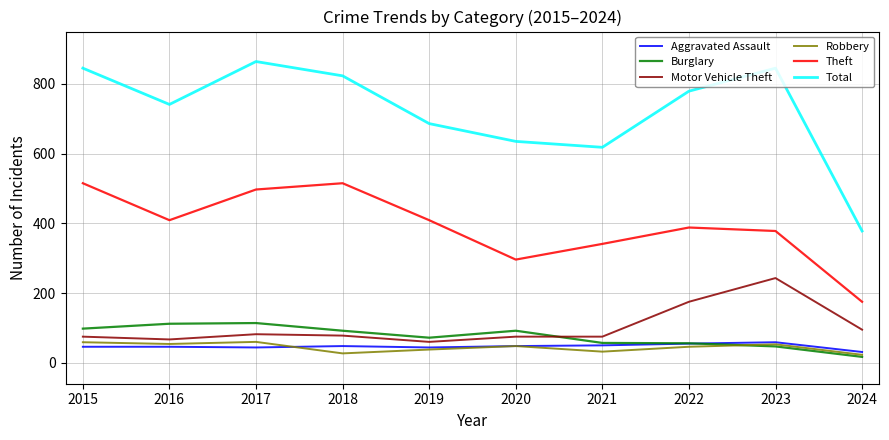

What is the difference between the second highest and second lowest values in the Motor Vehicle Theft series?

108